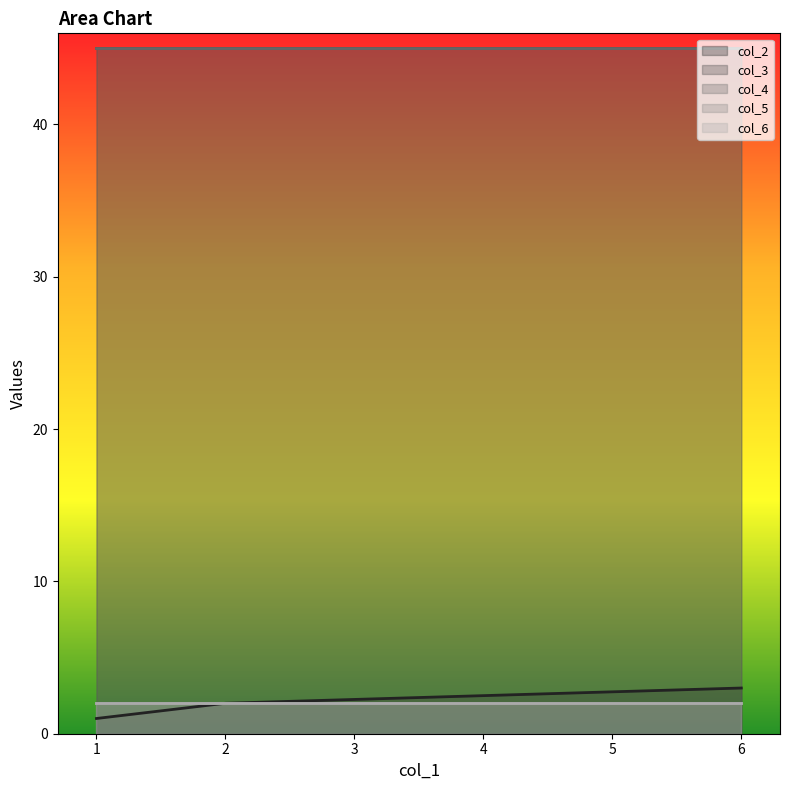

What is the sum of all col_2 values?

6.0